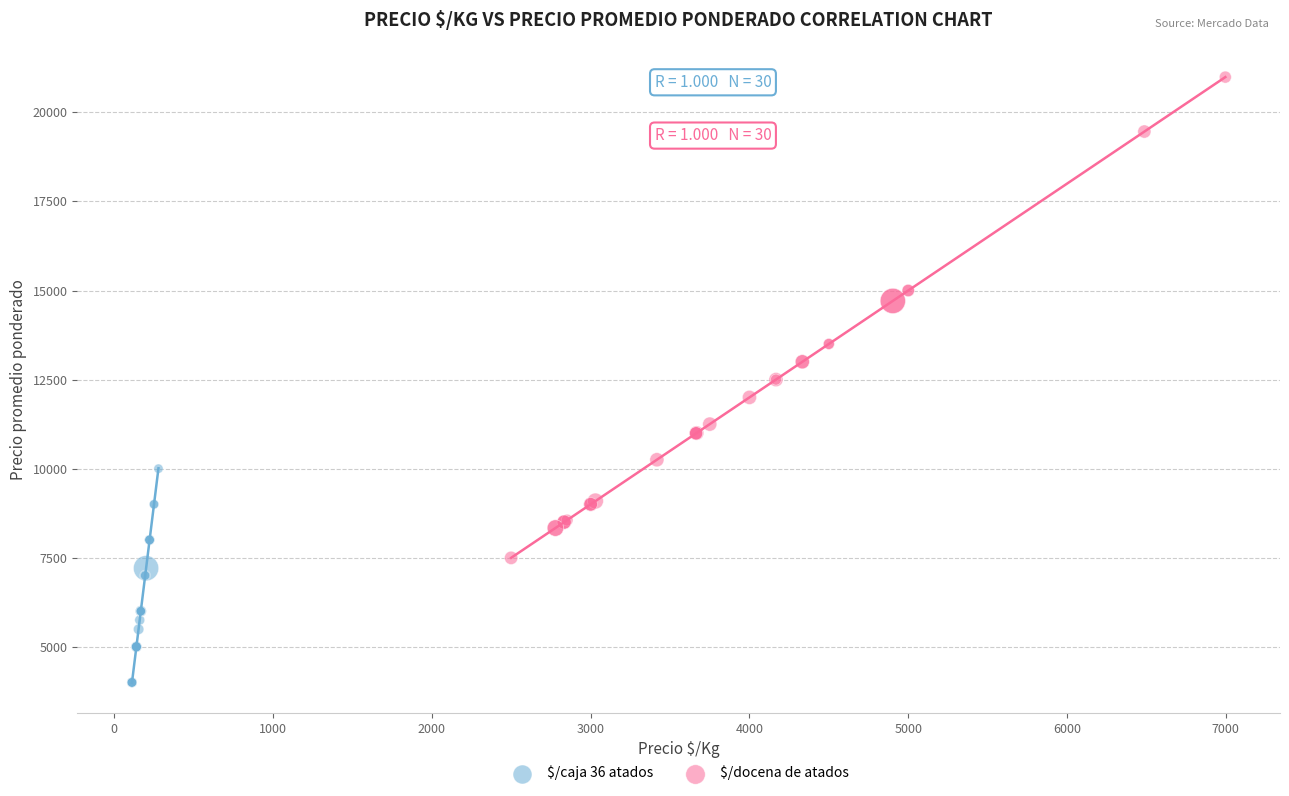

Which series has the widest spread of Y values?

$/docena de atados